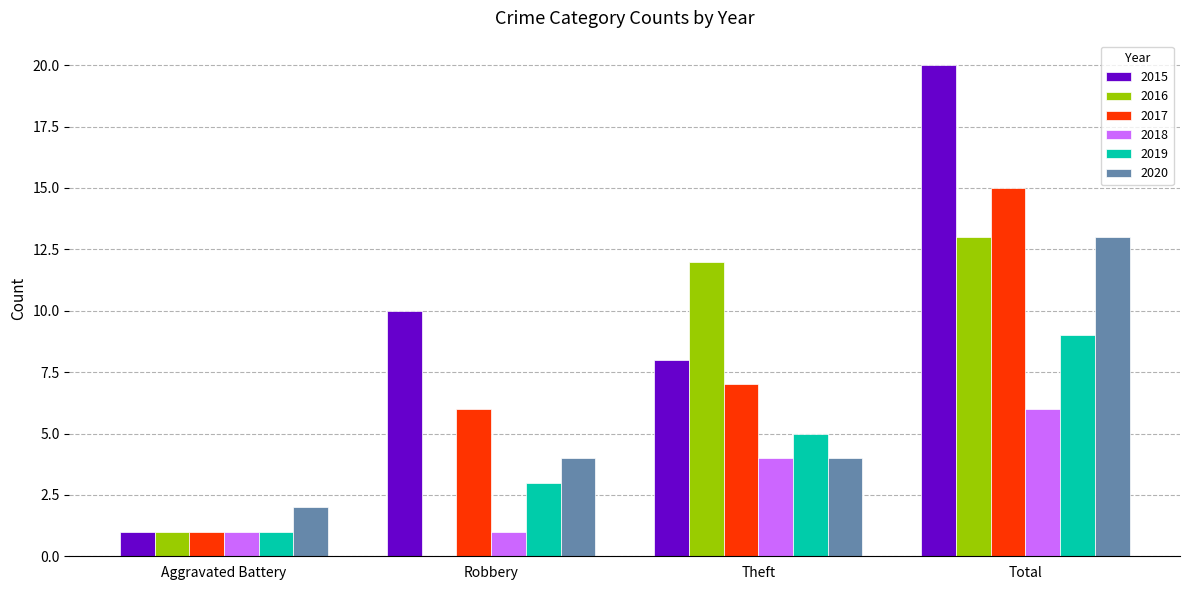

What is the difference between the 2016 values at Total and Theft?

1